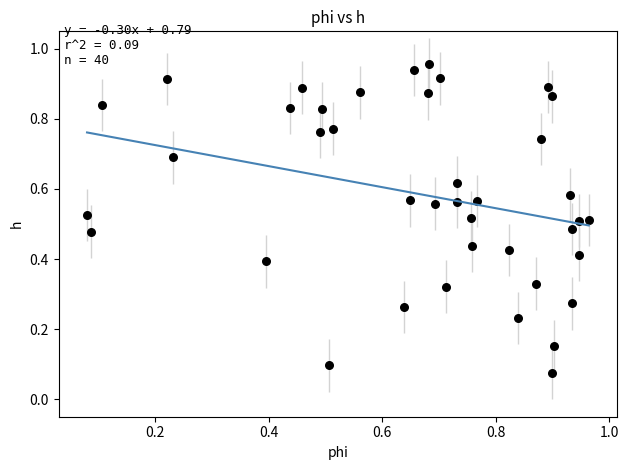

How many points are shown in the scatter plot?

40